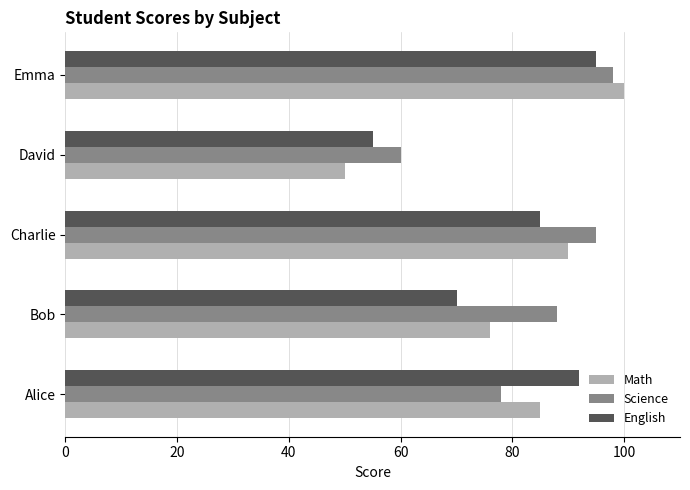

The Math series shows 152 at Alice. True or false?

False